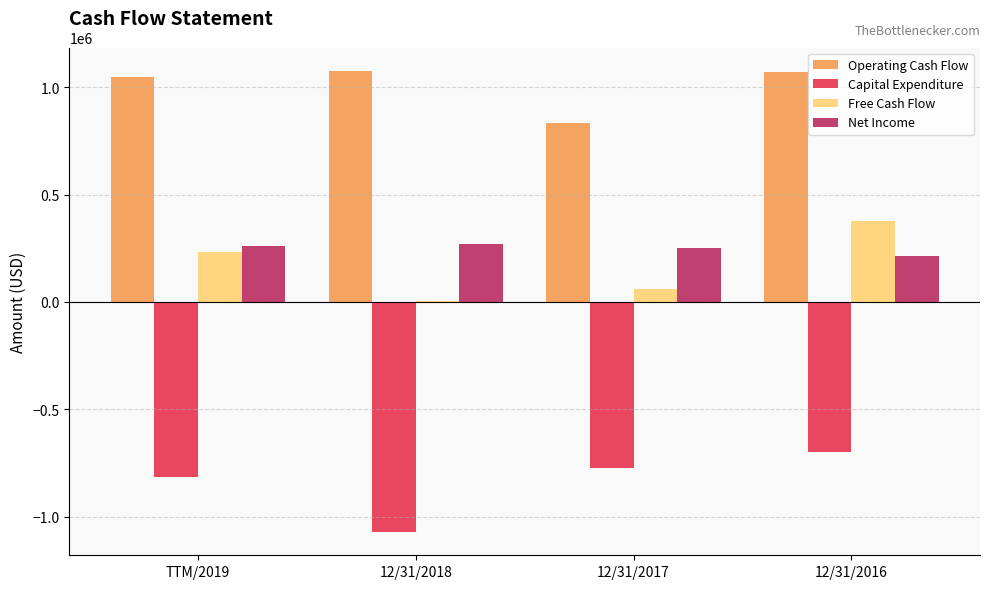

What is the maximum value shown in the chart?

1076893